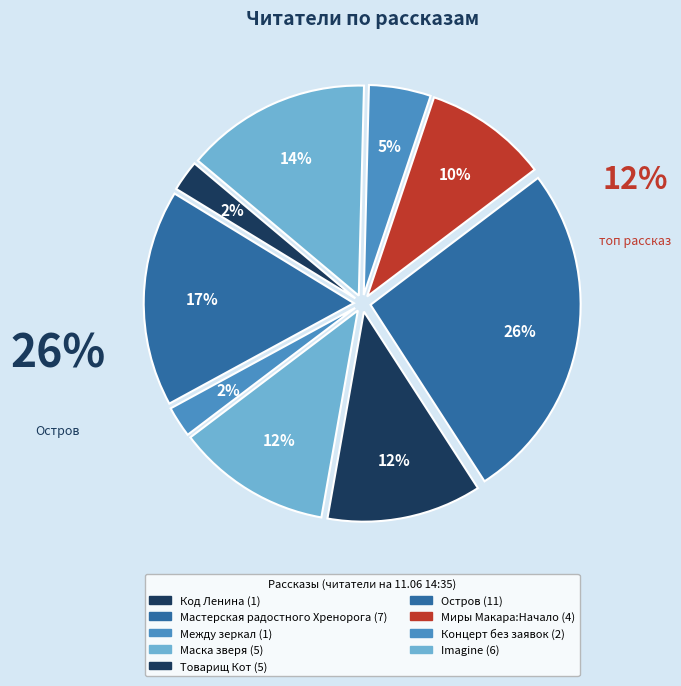

Does any single category account for the majority?

No